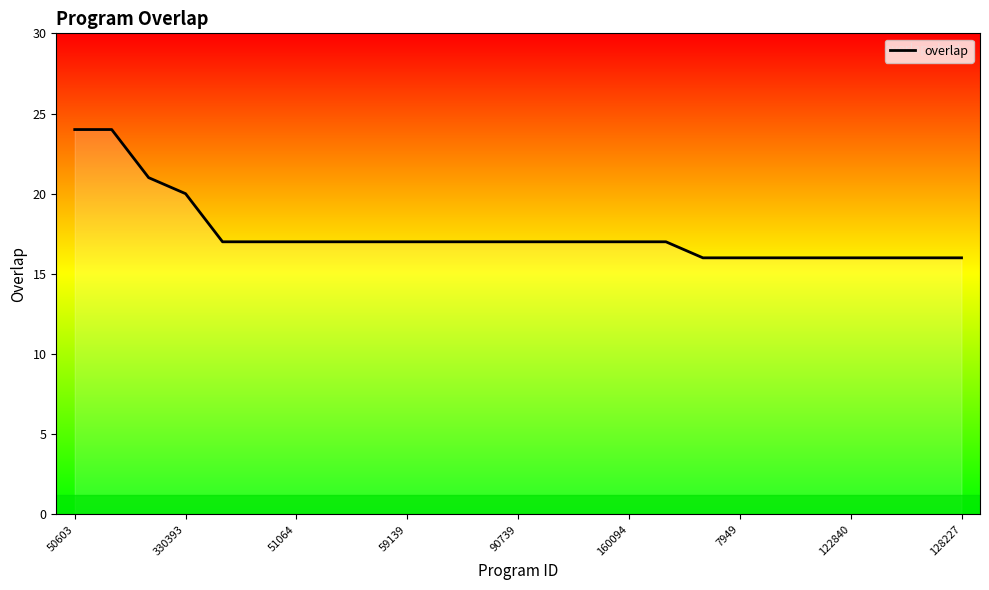

What is the maximum value shown in the chart?

24